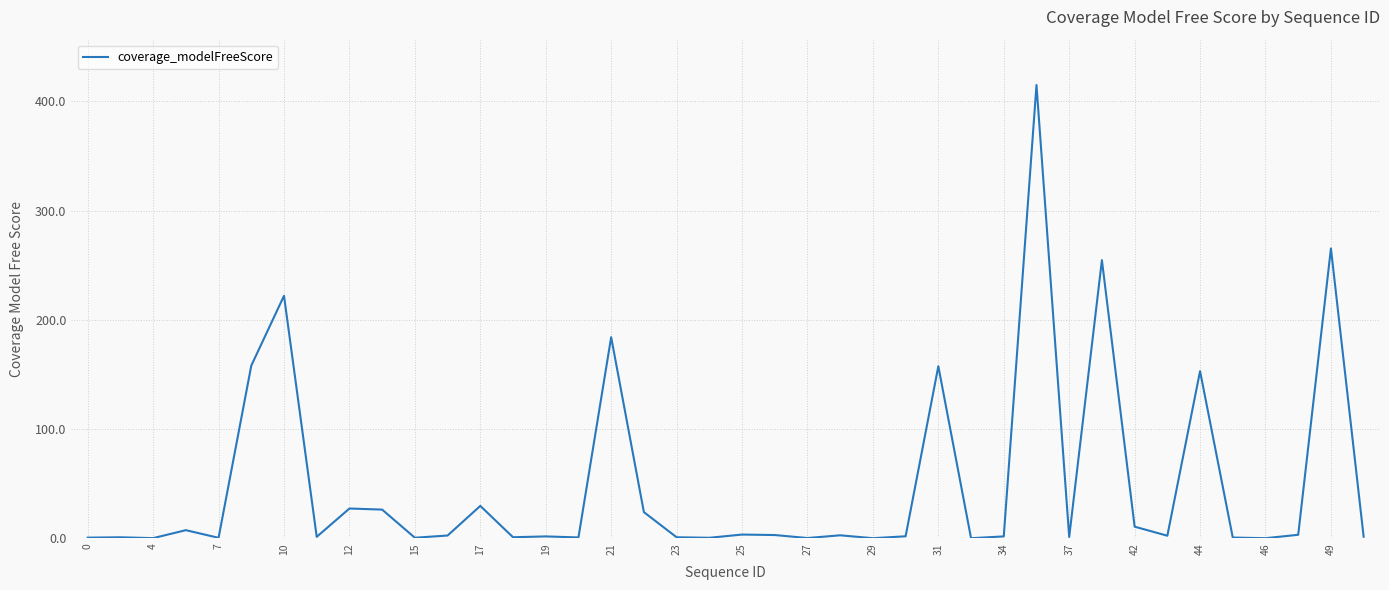

What is the maximum value shown in the chart?

415.1